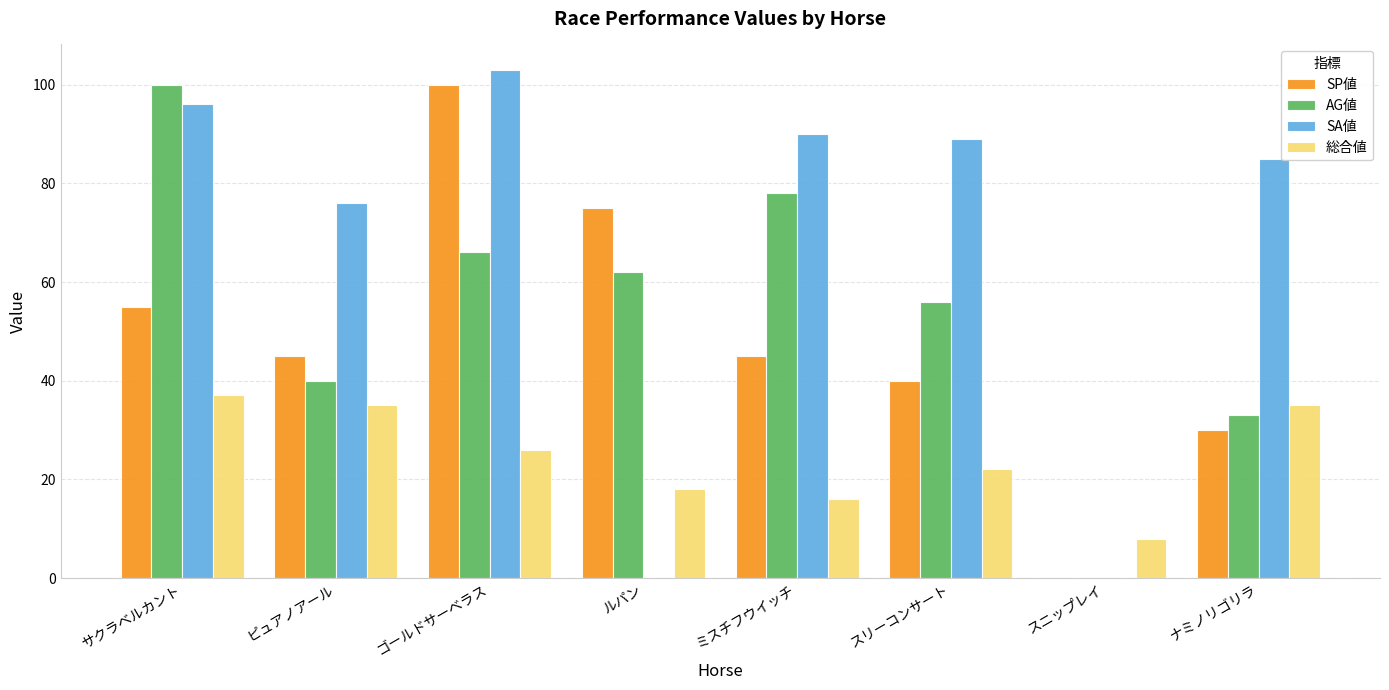

How many groups of bars are there?

8